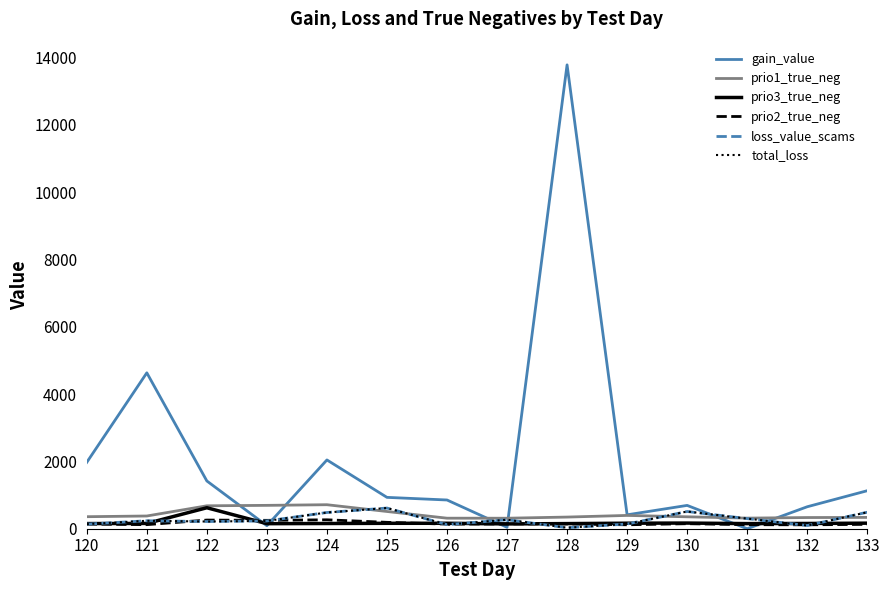

Which series has the largest range (max minus min)?

gain_value